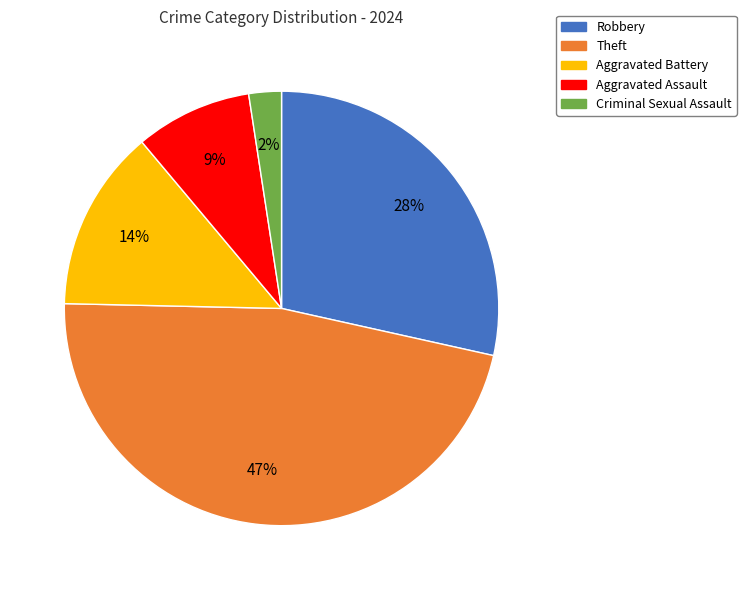

What percentage is the Criminal Sexual Assault slice, to the nearest percent?

2%